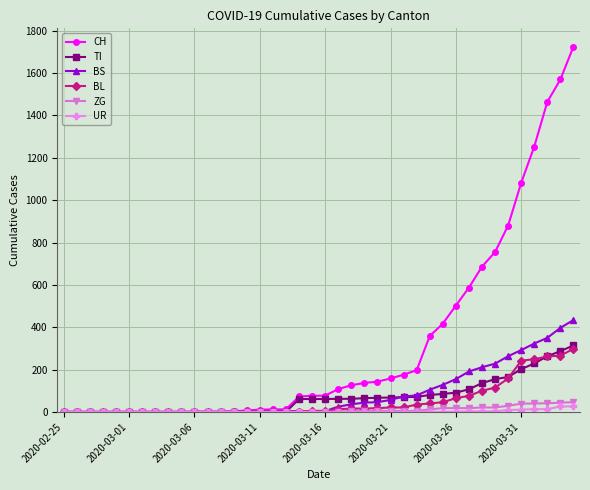

Which series has the largest total across all categories?

CH